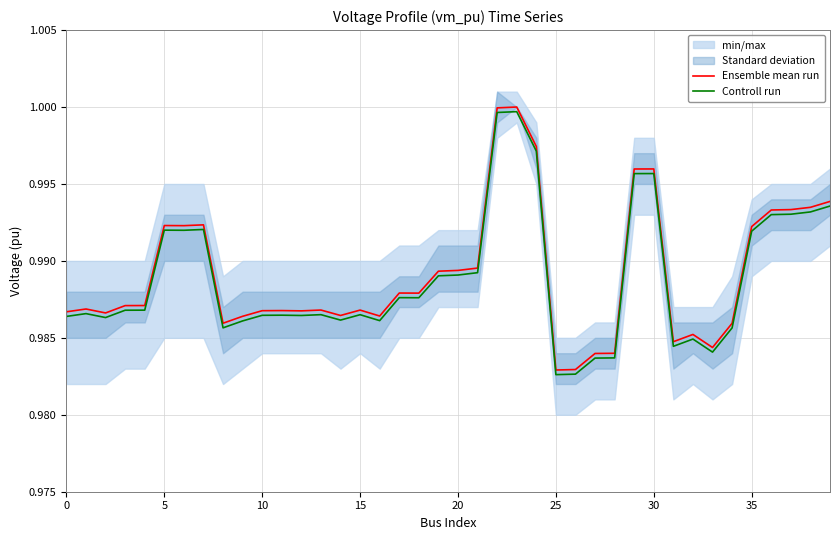

What is the sum of all Ensemble mean run values?

39.6